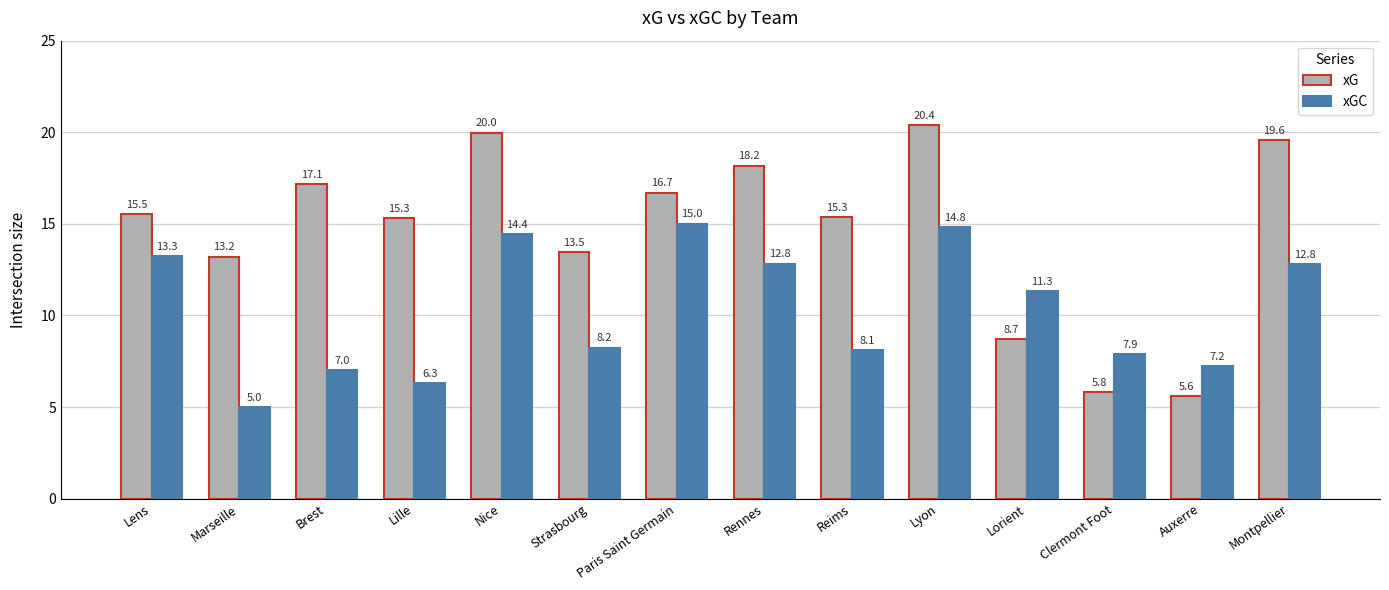

List the series in order of their overall mean, lowest first.

xGC, xG